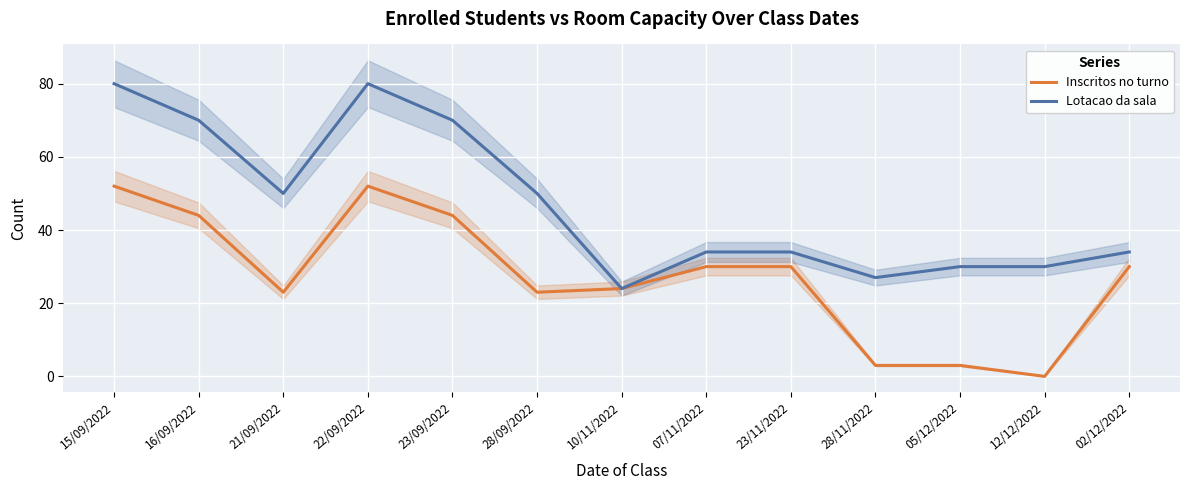

How many values in the Lotacao da sala series exceed 34?

6